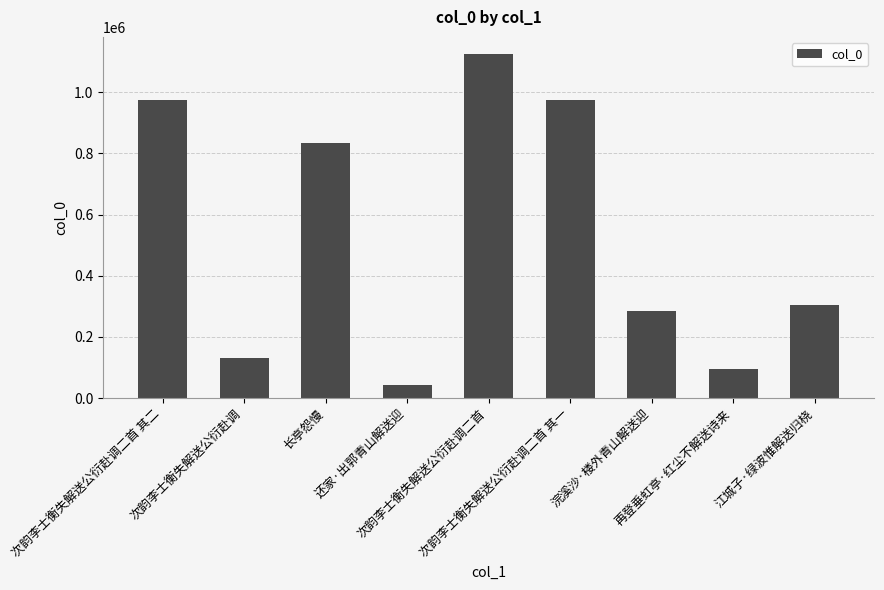

What is the greatest value displayed?

1124379